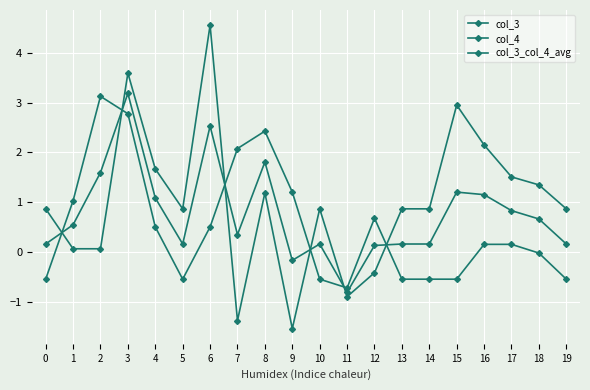

In col_4, how many points are higher than both neighbors (excluding endpoints)?

3